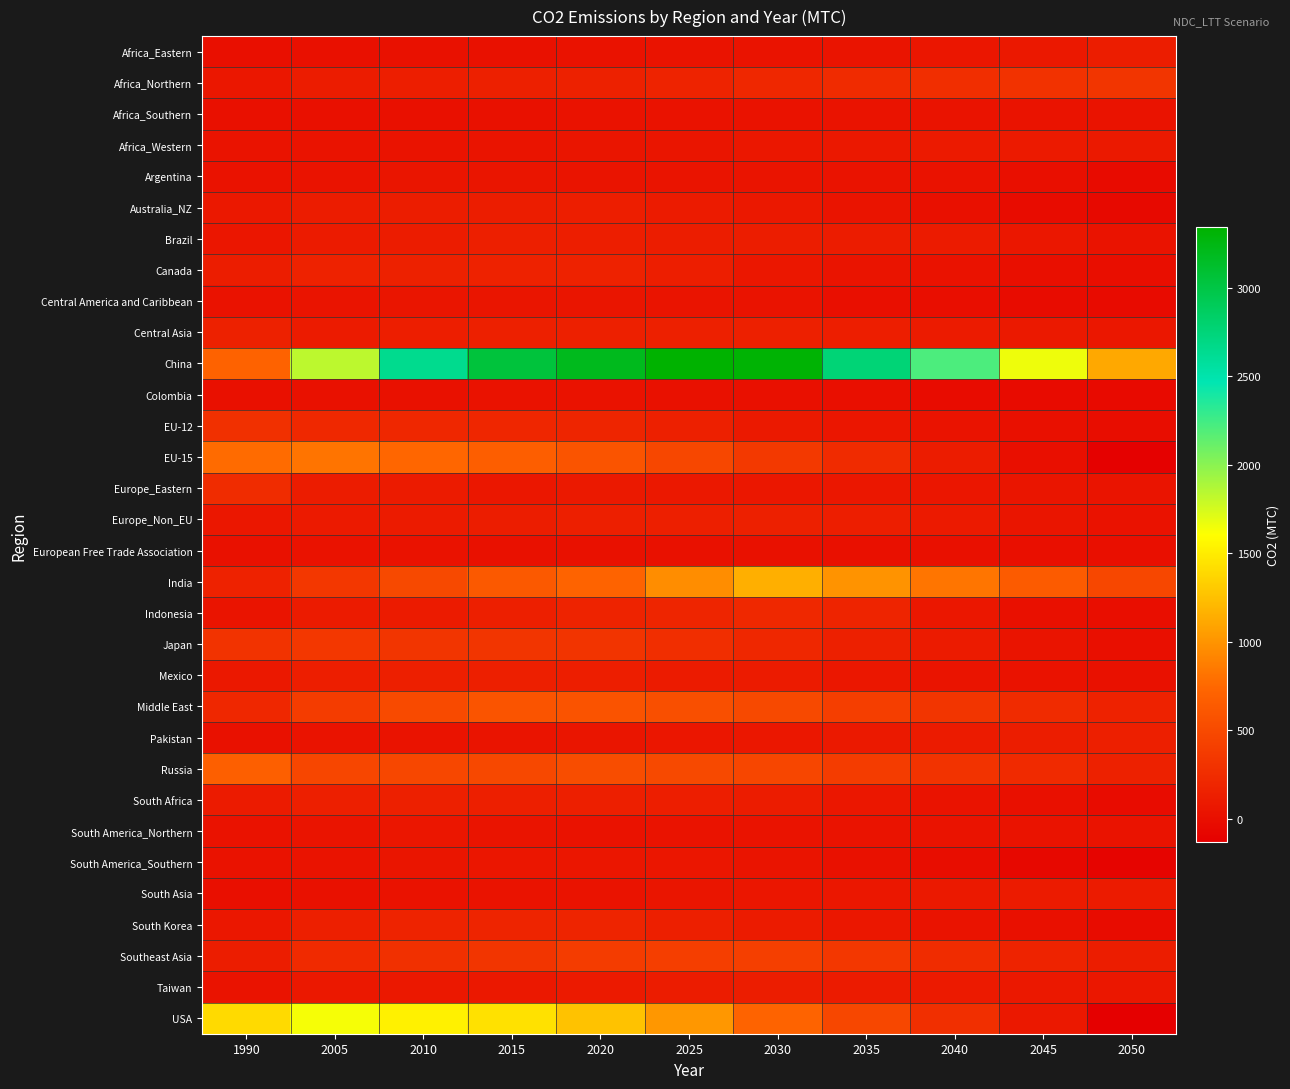

Which series has the largest range (max minus min)?

China